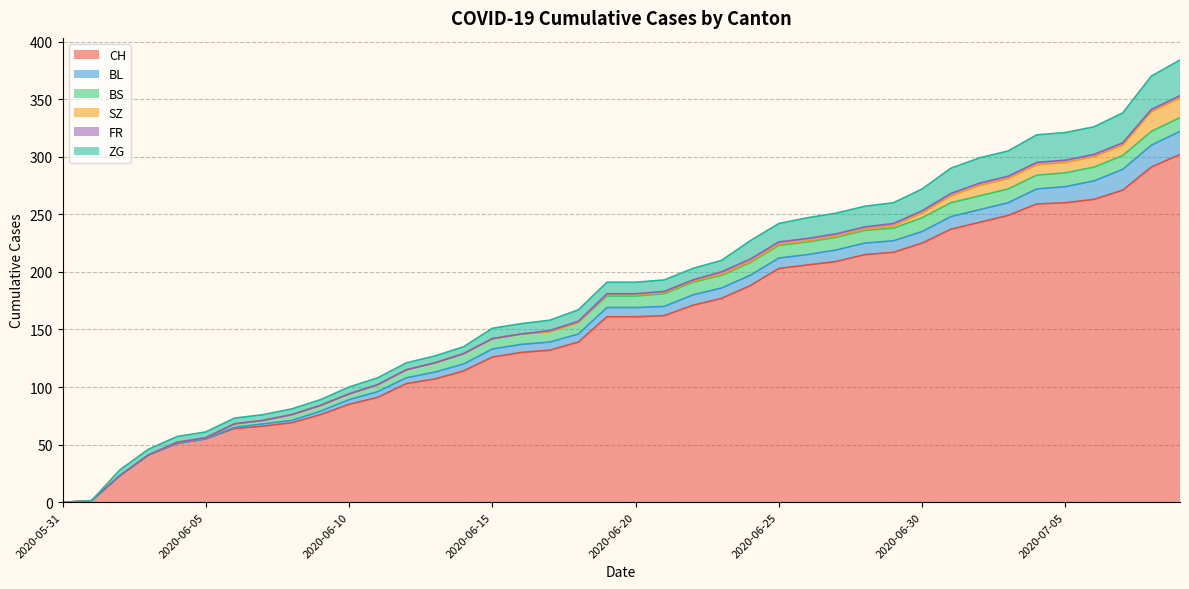

Where does the SZ series first go above 1?

2020-06-29